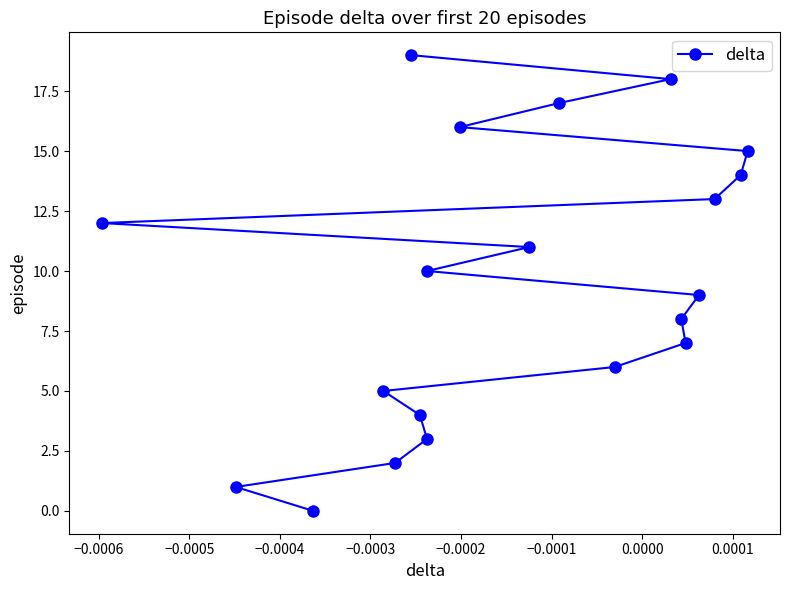

What is the sum of all values?

190